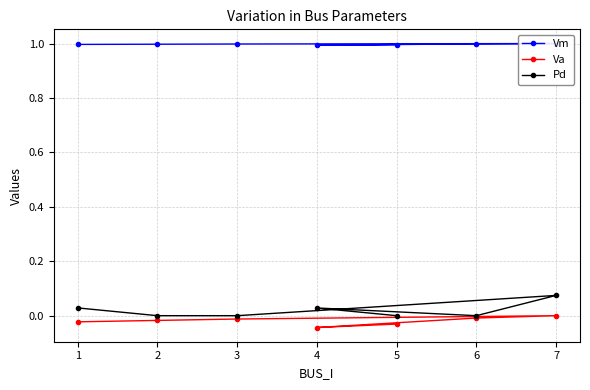

Count the number of data series in this chart.

3